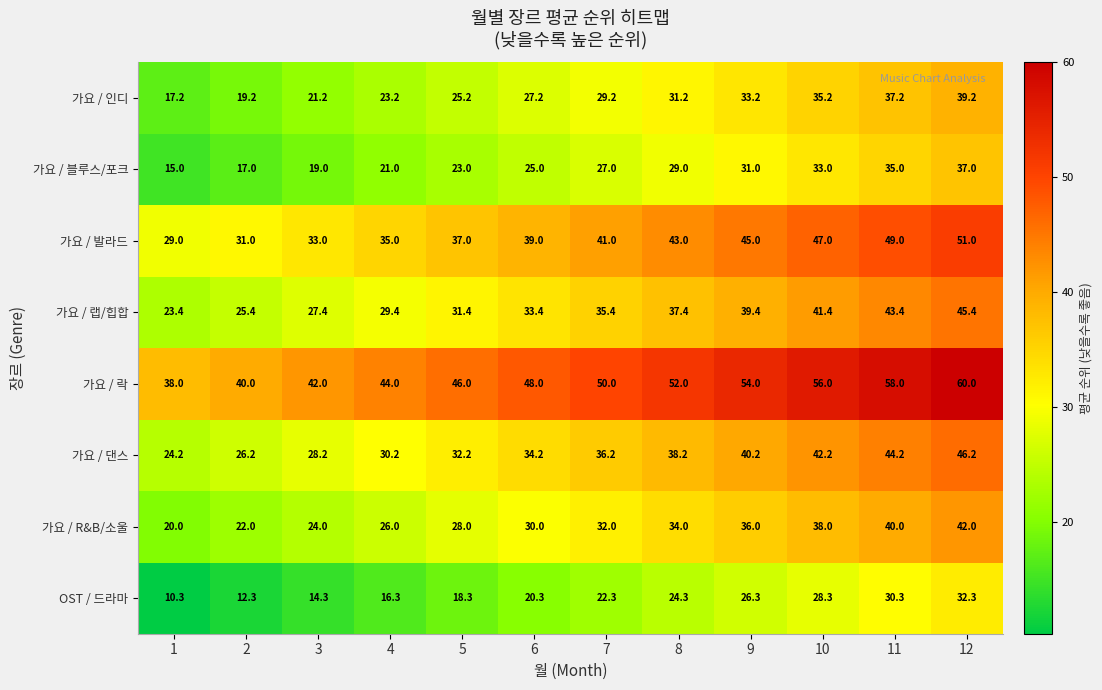

True or false: 가요 / 댄스 has a value of 13.6 at 9.

False